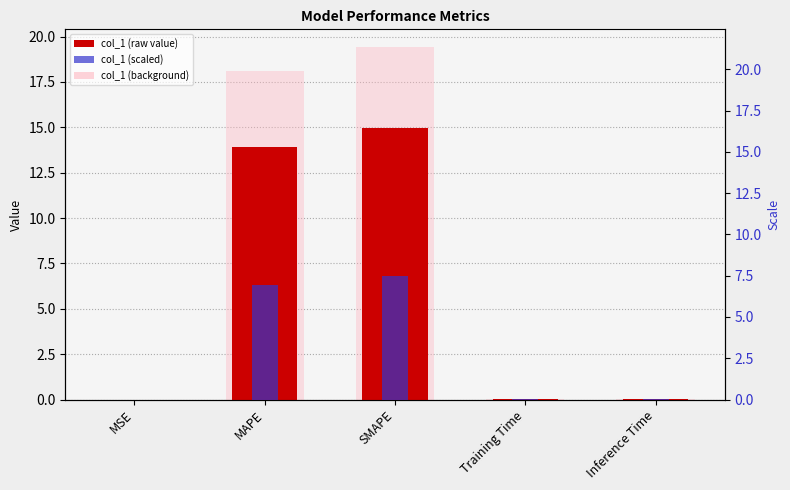

The value of scaled_col_1 at Training Time is 0.0. True or false?

False